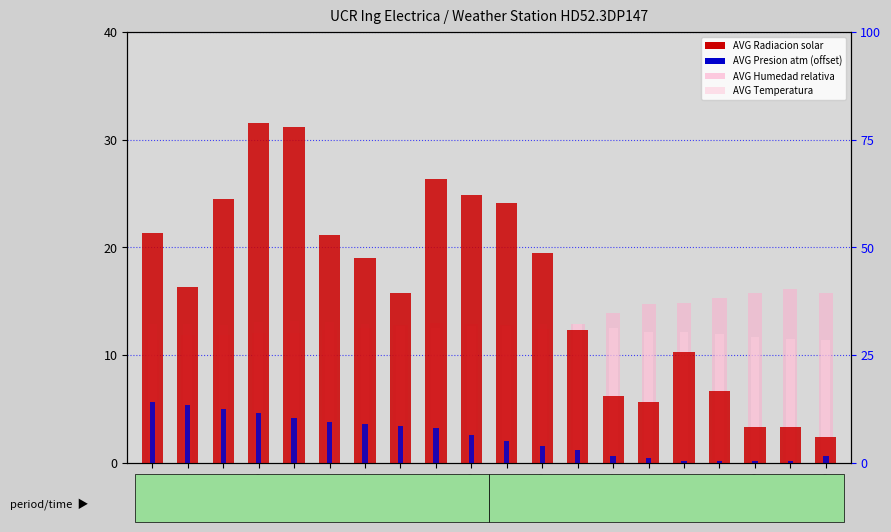

Is it true that AVG Radiacion solar equals 12.5 at 11:50?

False